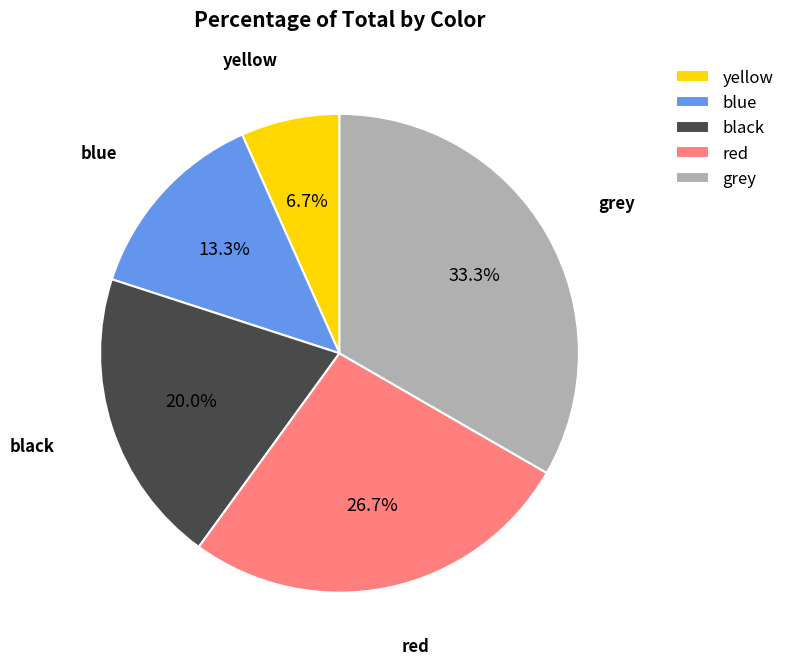

To the nearest percent, what portion does black represent?

20%